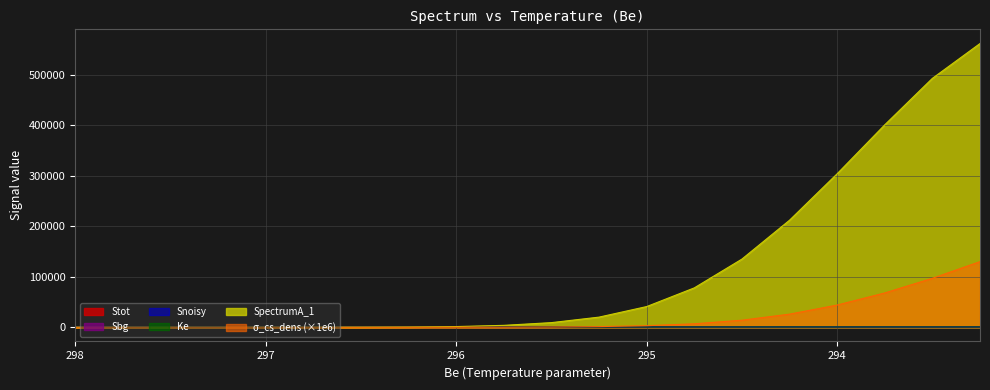

Rank the series at 296.75 from highest to lowest value.

Stot, Sbg, Snoisy, Ke, SpectrumA_1, sigma_cs_dens